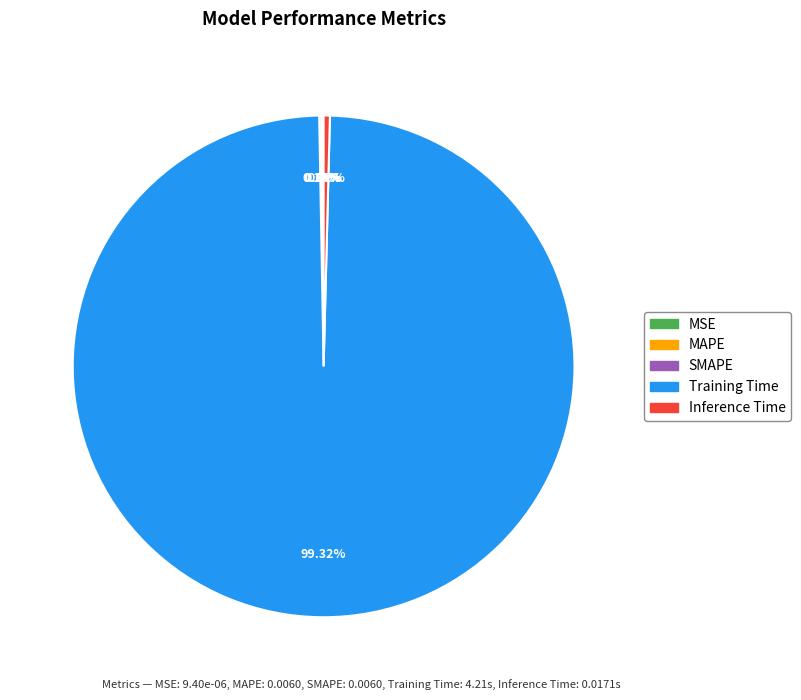

Is the sum of Inference Time and Training Time greater than half?

Yes